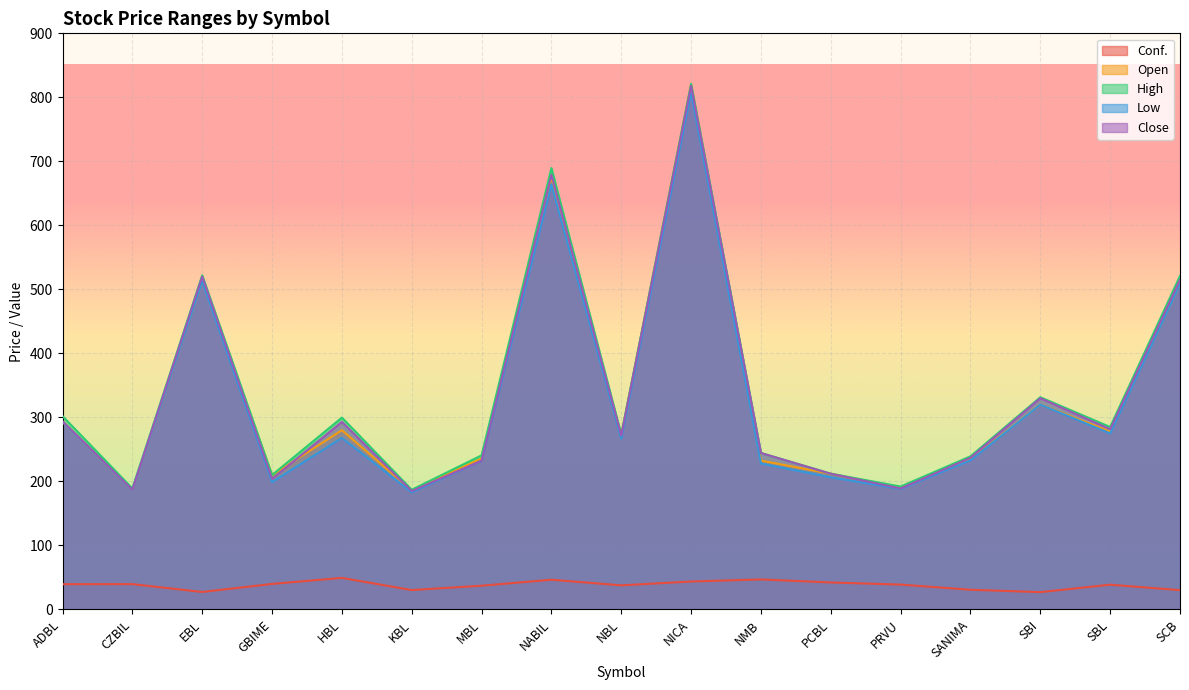

In Close, how many points are higher than both neighbors (excluding endpoints)?

5